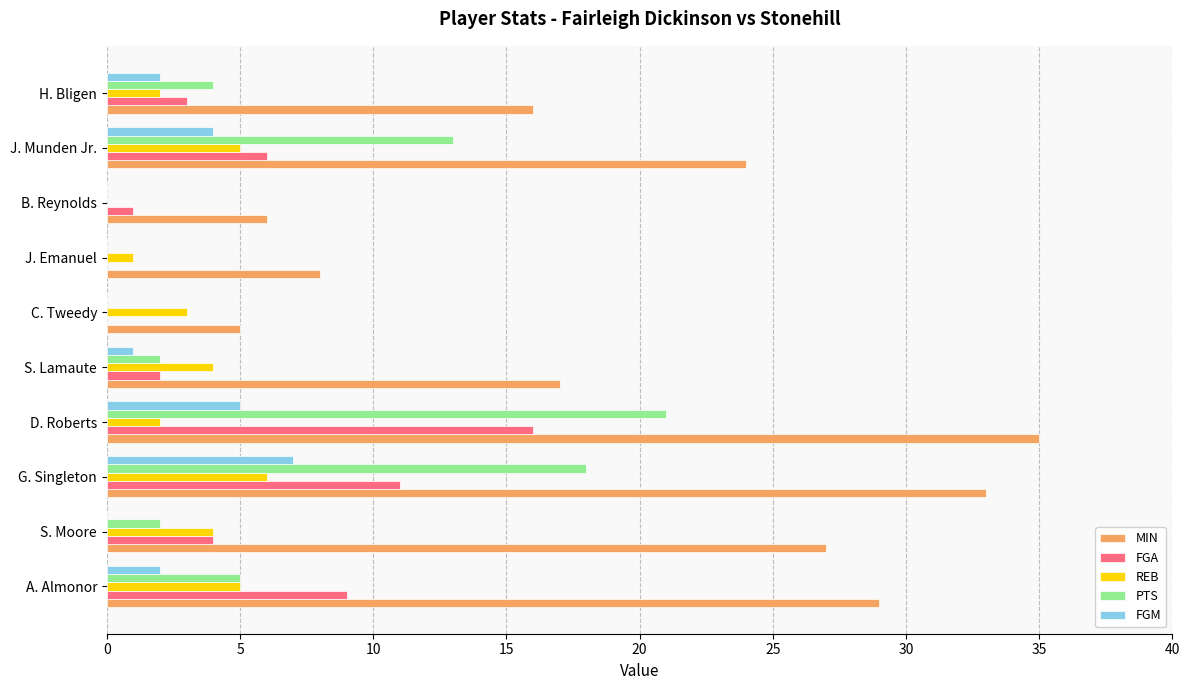

How many data points does each series have?

10